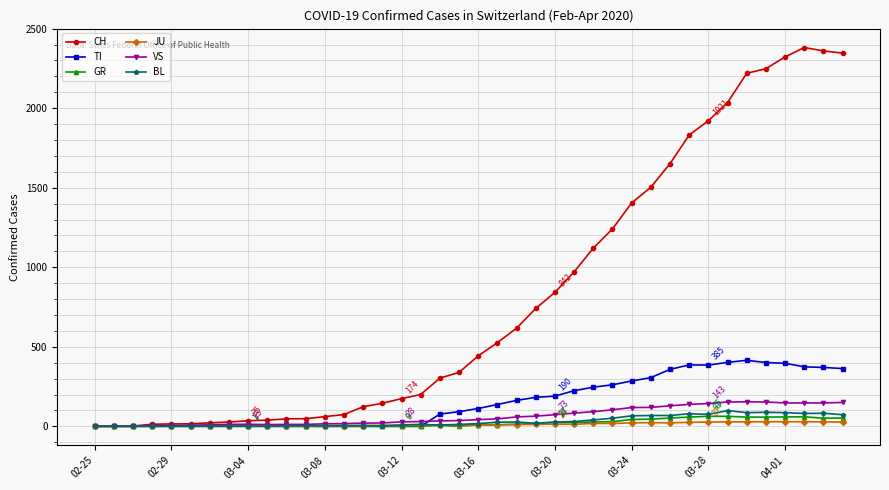

What is the maximum value shown in the chart?

2381